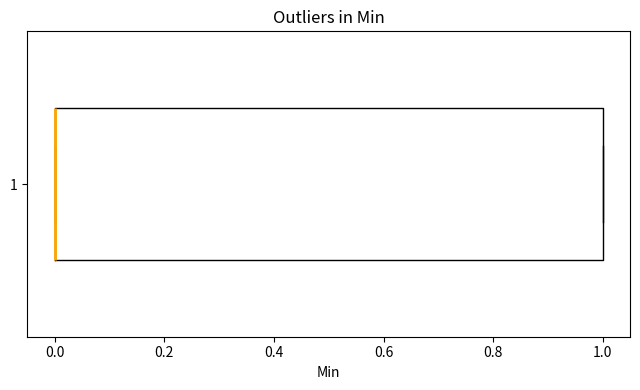

Transcribe this box plot: give where the median line is, the range the box spans, and where the two whiskers end, as read against the x-axis. The values are not printed on the chart, so give them approximately, as read against the axis.

median 0 (drawn on the box's left edge), box 0 to 1, whiskers 0 to 1